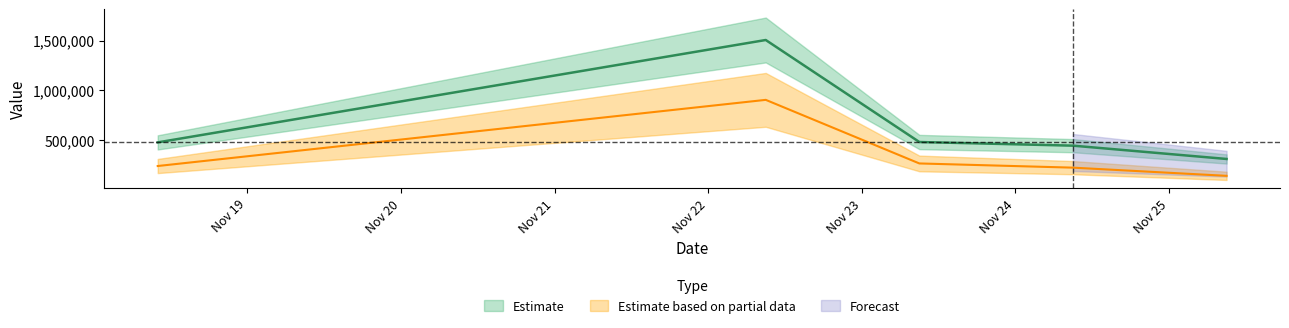

What is the value of the 1st point from the left?

475447